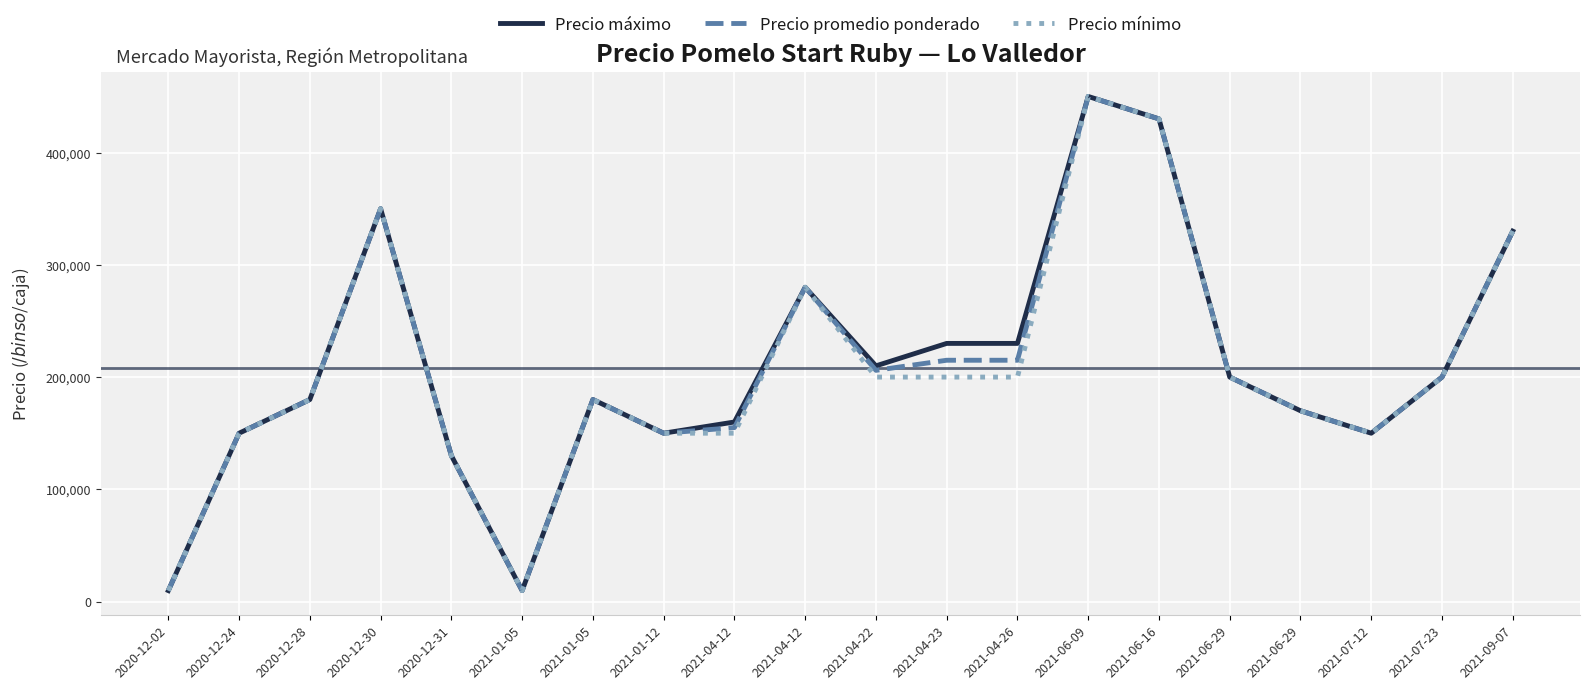

What is the average value of the Precio máximo series?

209980